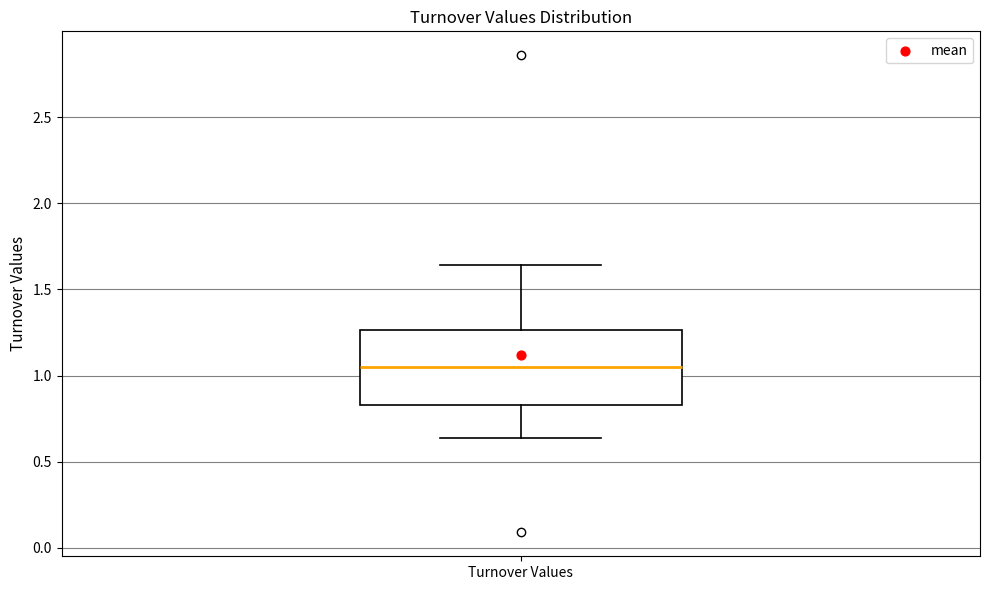

Read this box plot against the y-axis: the position of the median line, the range covered by the box, and the ends of both whiskers. The values are not printed on the chart, so give them approximately, as read against the axis.

median 1.05, box 0.85 to 1.25, whiskers 0.65 to 1.65